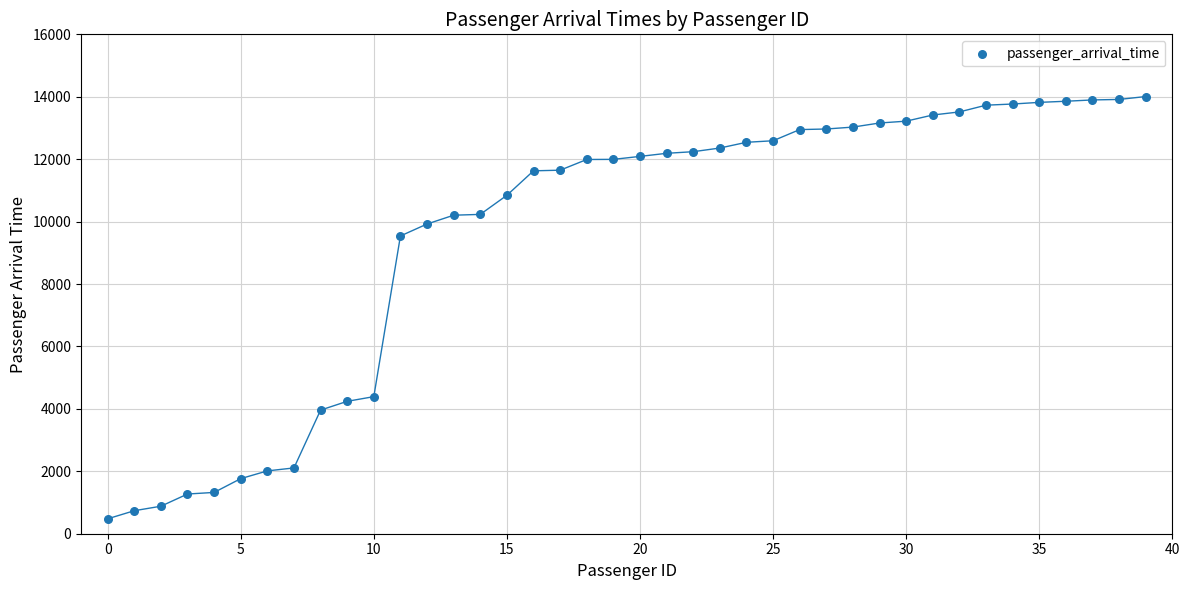

What Y value in the scatter plot is closest to 7242?

9540